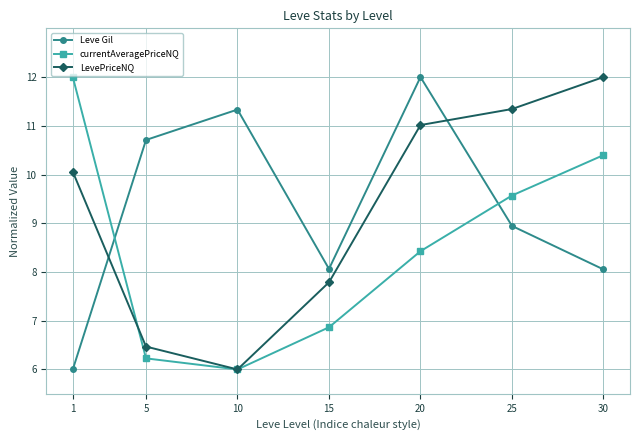

Reading right to left, what are all the values shown in this chart?

Leve Gil: 8.1	8.9	12.0	8.1	11.3	10.7	6.0
currentAveragePriceNQ: 10.4	9.6	8.4	6.9	6.0	6.2	12.0
LevePriceNQ: 12.0	11.3	11.0	7.8	6.0	6.5	10.1